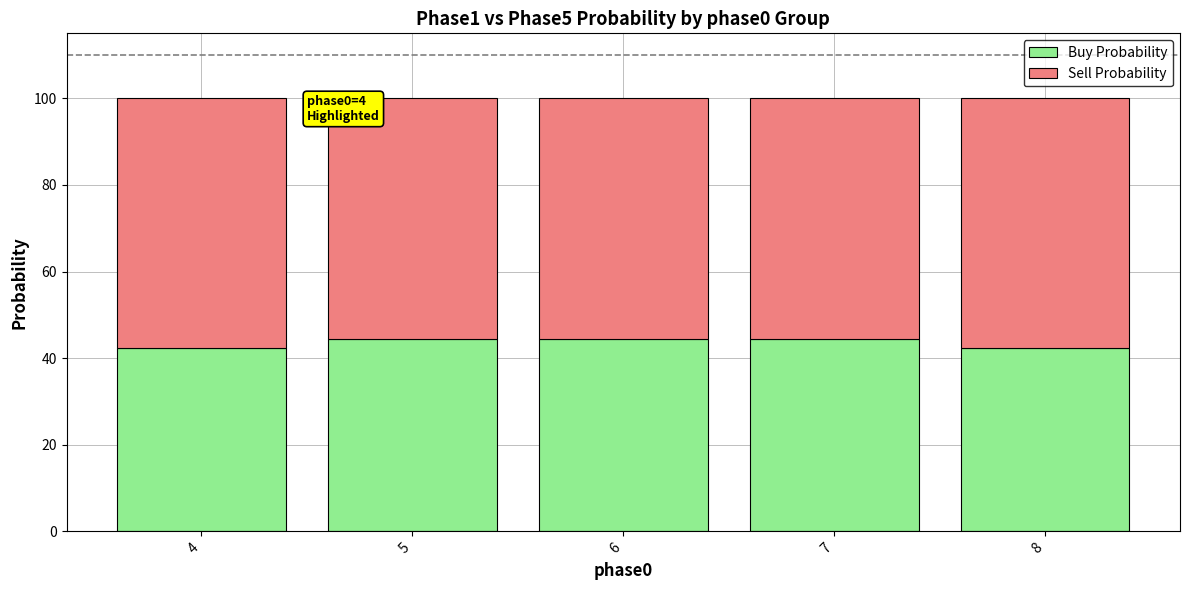

What is the value of the Buy Probability bar at the 2nd from the left?

44.4